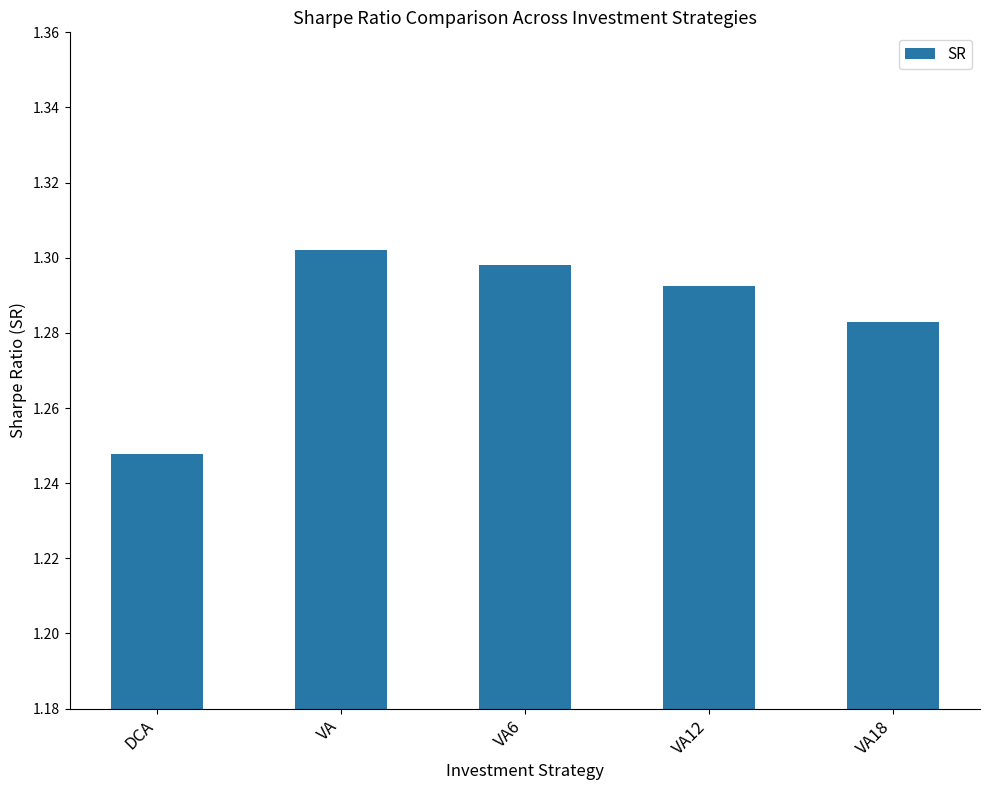

How many data points does each series have?

5